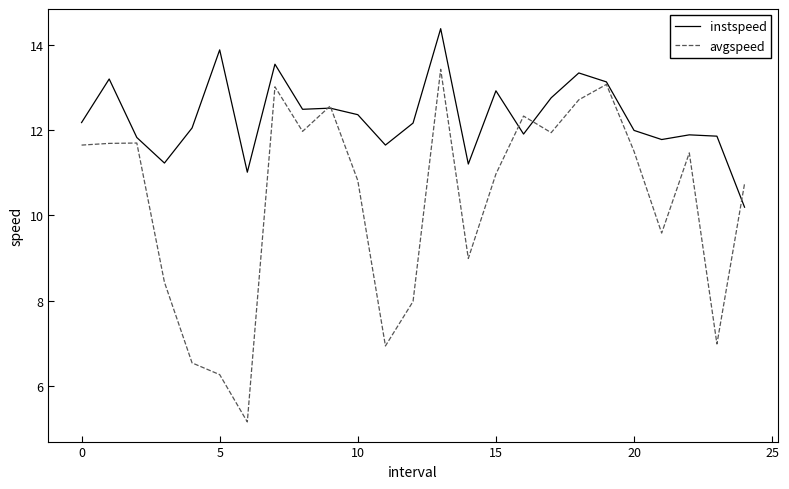

List the series in order of their overall mean, lowest first.

avgspeed, instspeed